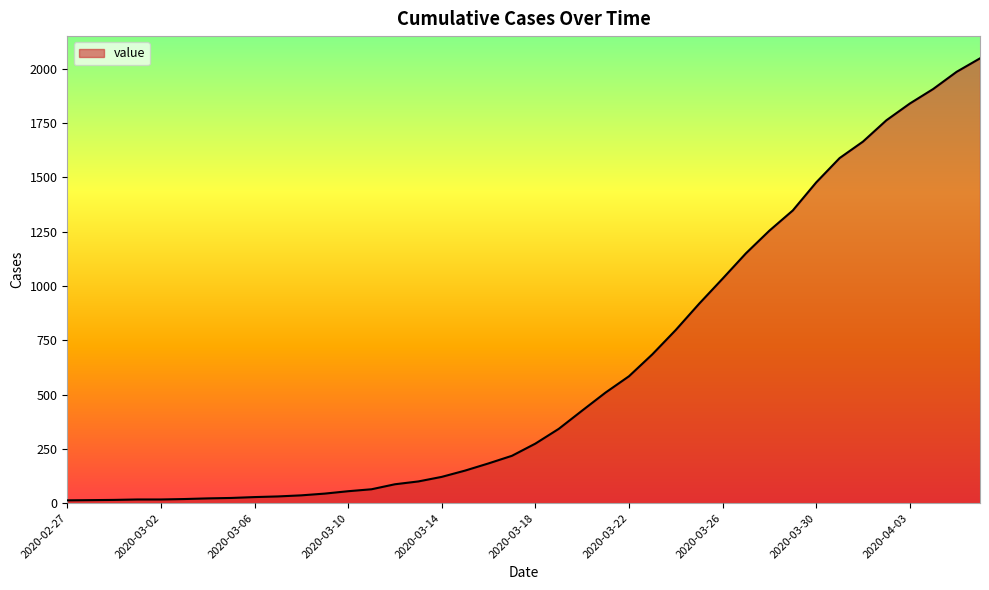

What is the greatest value displayed?

2047